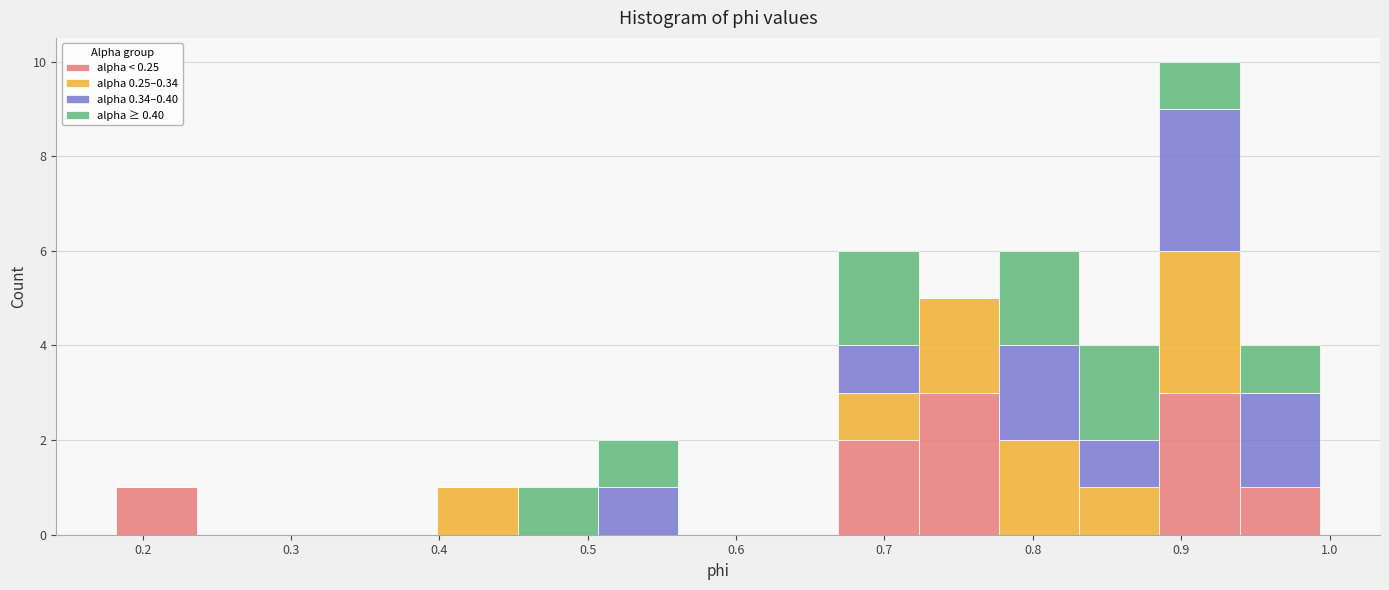

Reading left to right, list every stacked bar in this chart as the range it spans on the x-axis followed by its total height. Neither the bar edges nor the heights are printed on the chart, so give them approximately, as read against the axes.

0.18 to 0.24: 1
0.24 to 0.29: 0
0.29 to 0.34: 0
0.34 to 0.40: 0
0.40 to 0.45: 1
0.45 to 0.51: 1
0.51 to 0.56: 2
0.56 to 0.61: 0
0.61 to 0.67: 0
0.67 to 0.72: 6
0.72 to 0.78: 5
0.78 to 0.83: 6
0.83 to 0.89: 4
0.89 to 0.94: 10
0.94 to 0.99: 4